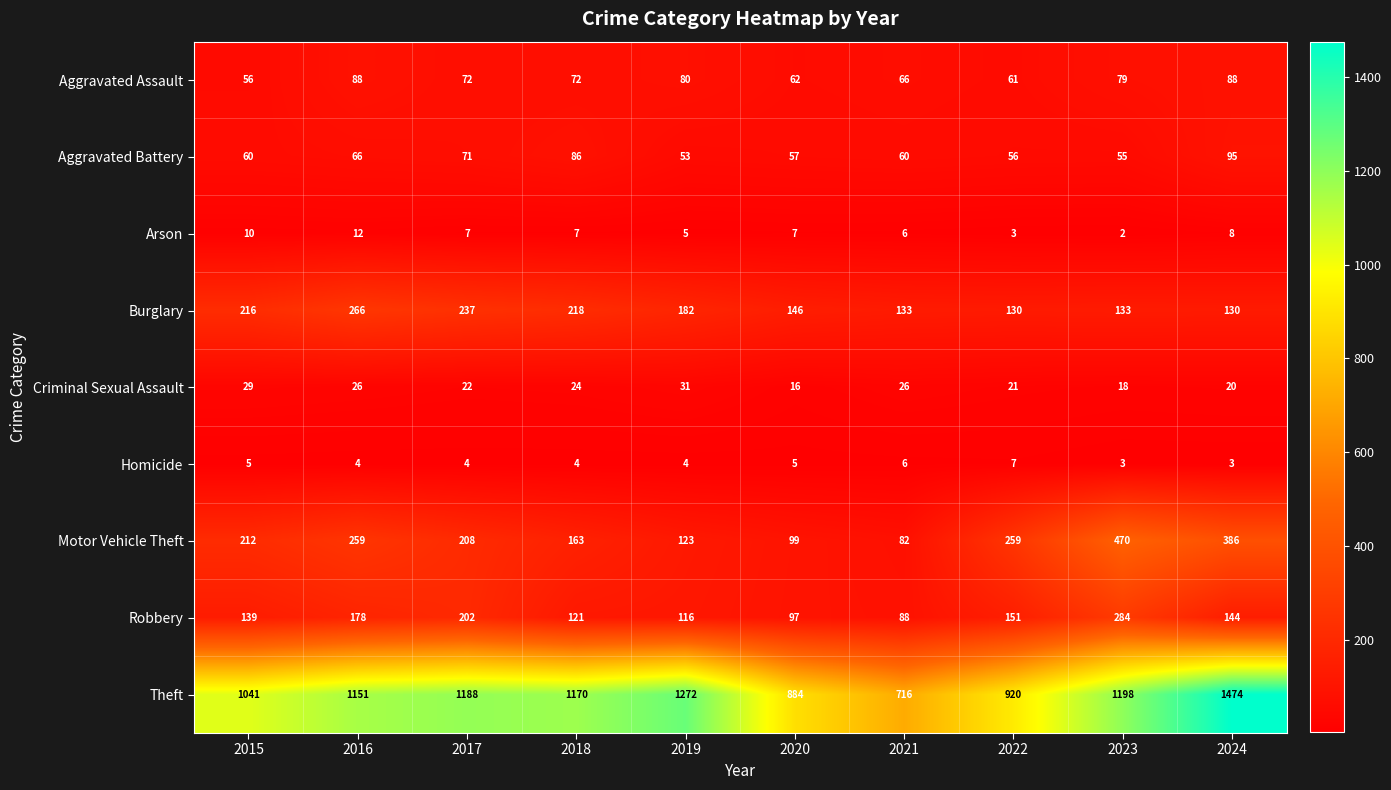

Between 2015 and 2018, which series saw the biggest shift?

Theft